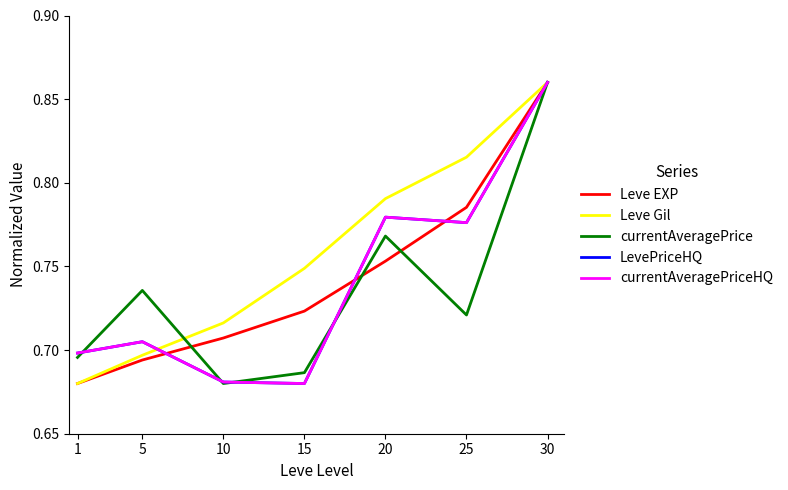

Is this an area chart (filled region under the line)?

No